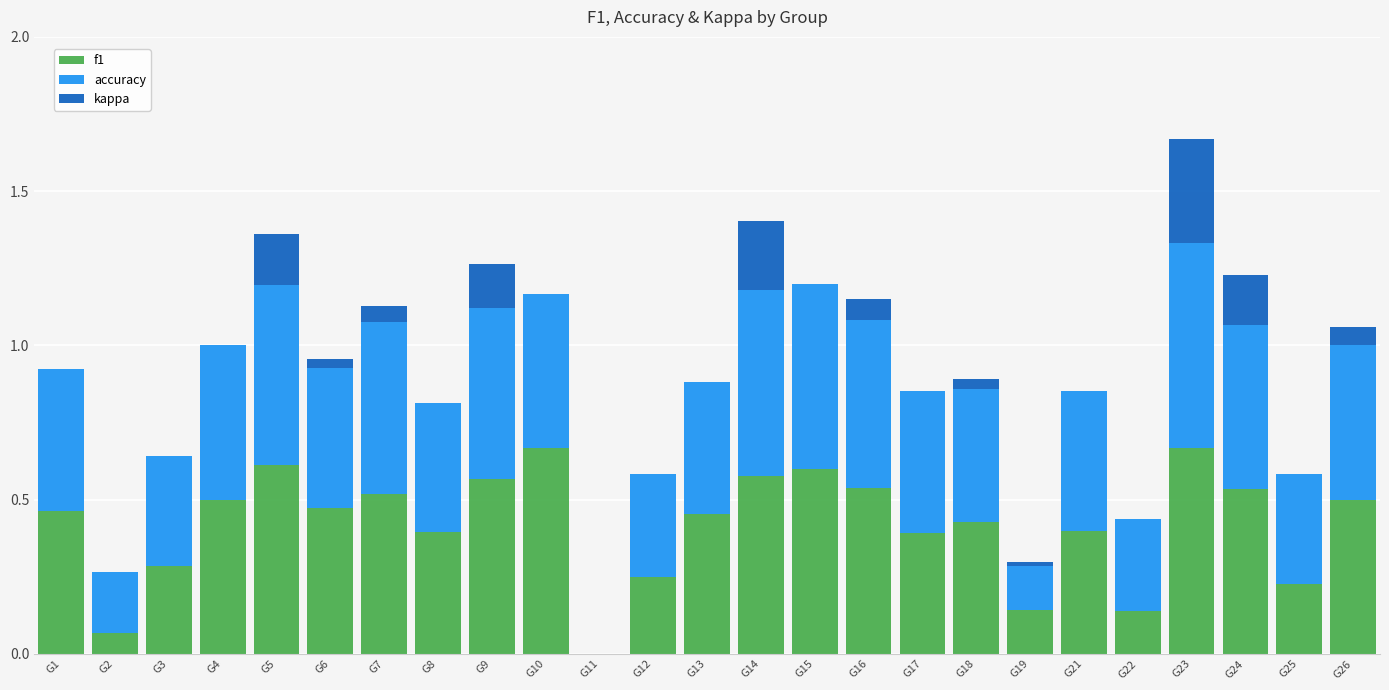

True or false: f1 has a value of 0.3 at G26.

False